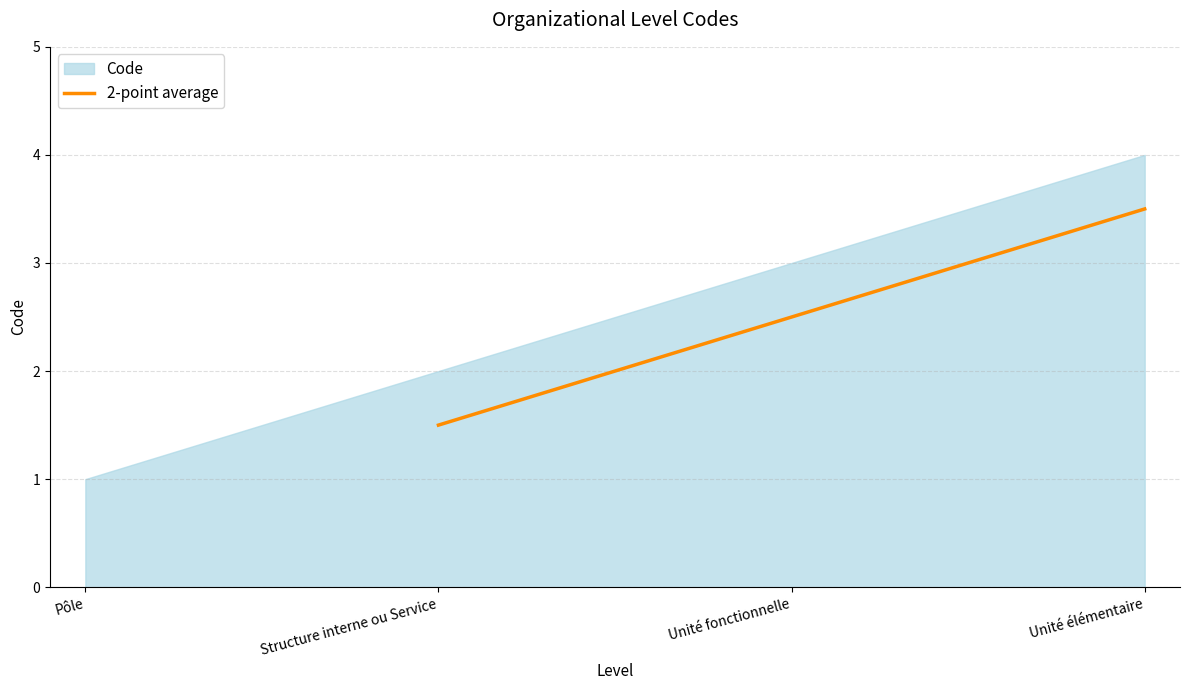

What is the minimum value for 2-point average?

1.5